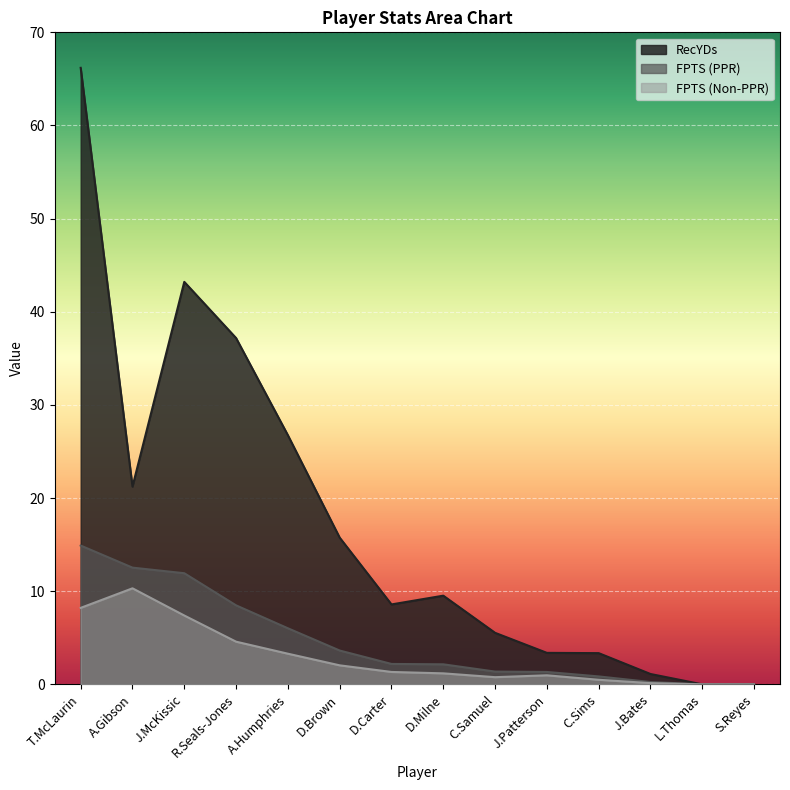

Reading left to right, what are all the values shown in this chart?

RecYDs: 66.2	21.2	43.2	37.2	26.8	15.8	8.6	9.5	5.5	3.4	3.4	1.1	0.0	0.0
FPTS (PPR): 14.9	12.5	11.9	8.5	6.0	3.6	2.2	2.1	1.4	1.3	0.8	0.2	0.0	0.0
FPTS (Non-PPR): 8.2	10.3	7.4	4.6	3.3	2.0	1.3	1.2	0.8	1.0	0.5	0.1	0.0	0.0